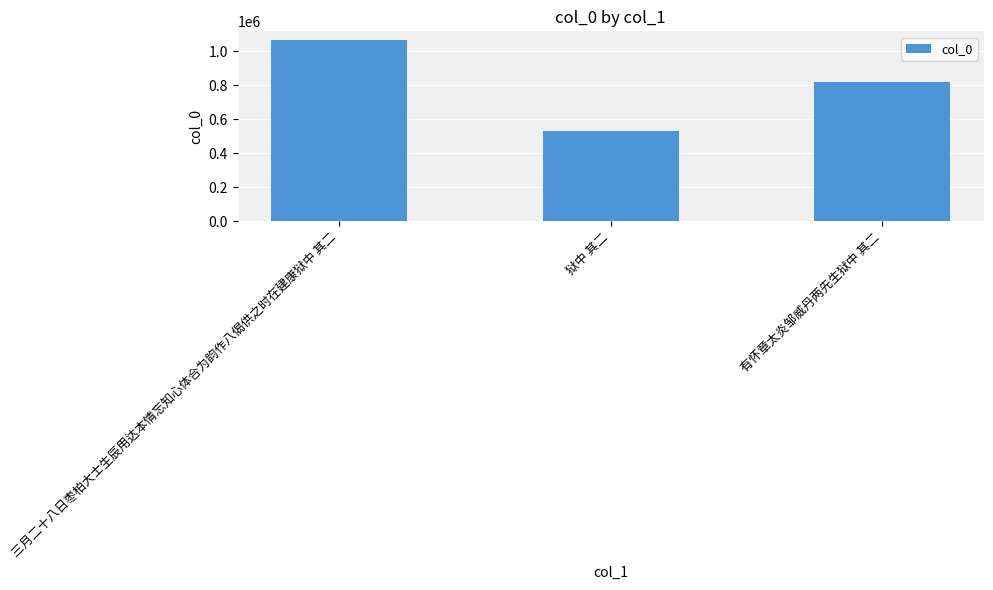

Does the chart contain stacked bars?

No